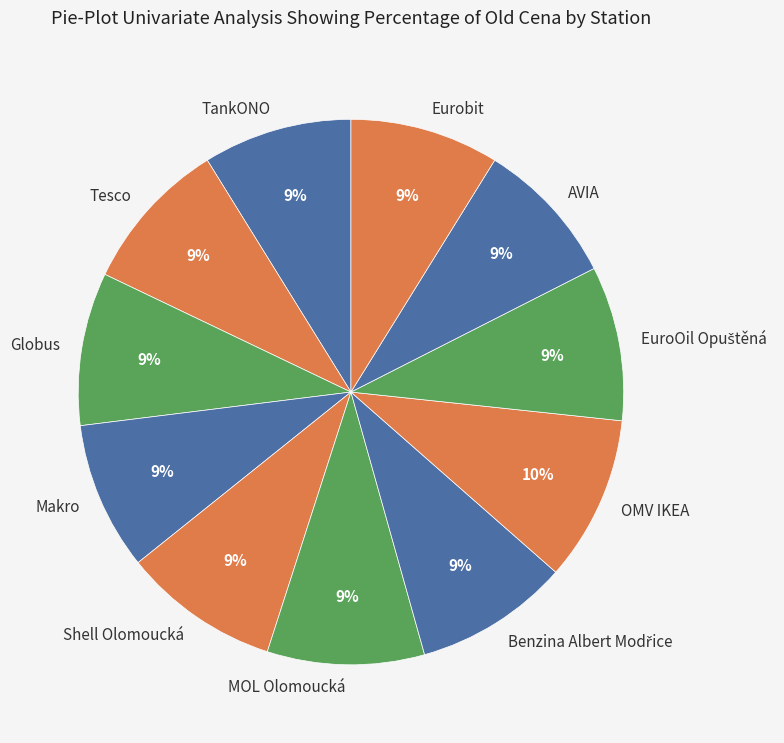

To the nearest percent, what is the average slice percentage?

9%